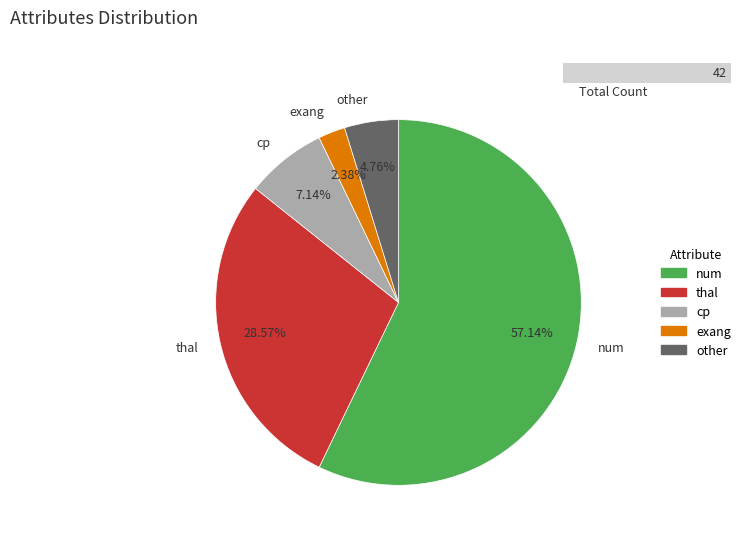

Is it true that num is 57% of the pie?

True